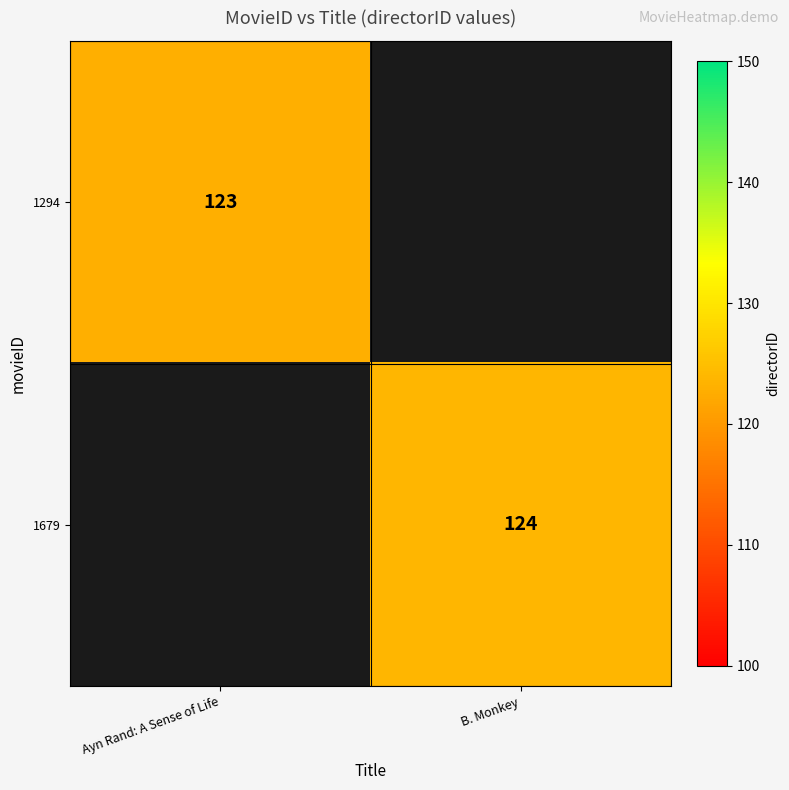

At how many categories does at least one series exceed 123?

1